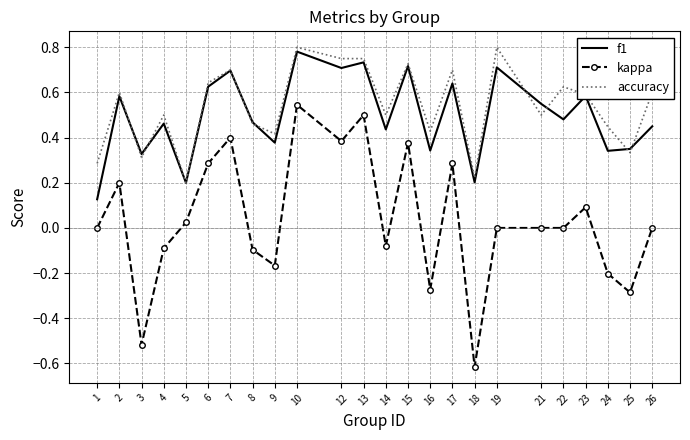

Which label corresponds to the smallest value in the chart?

18